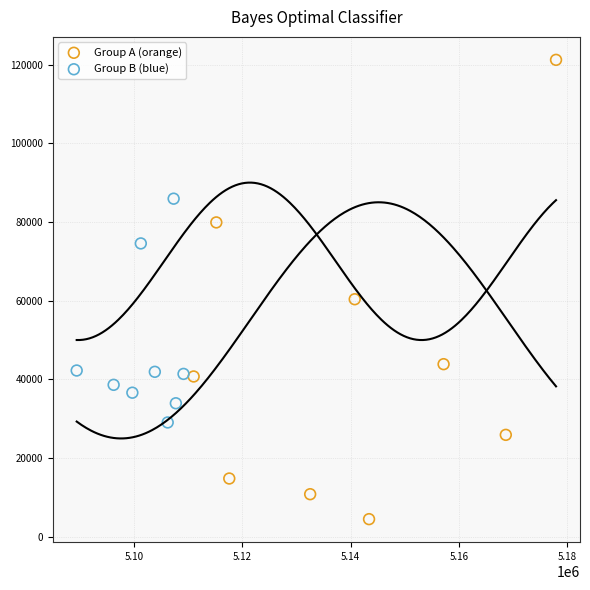

Which series contains the highest Y value?

Group A (orange)